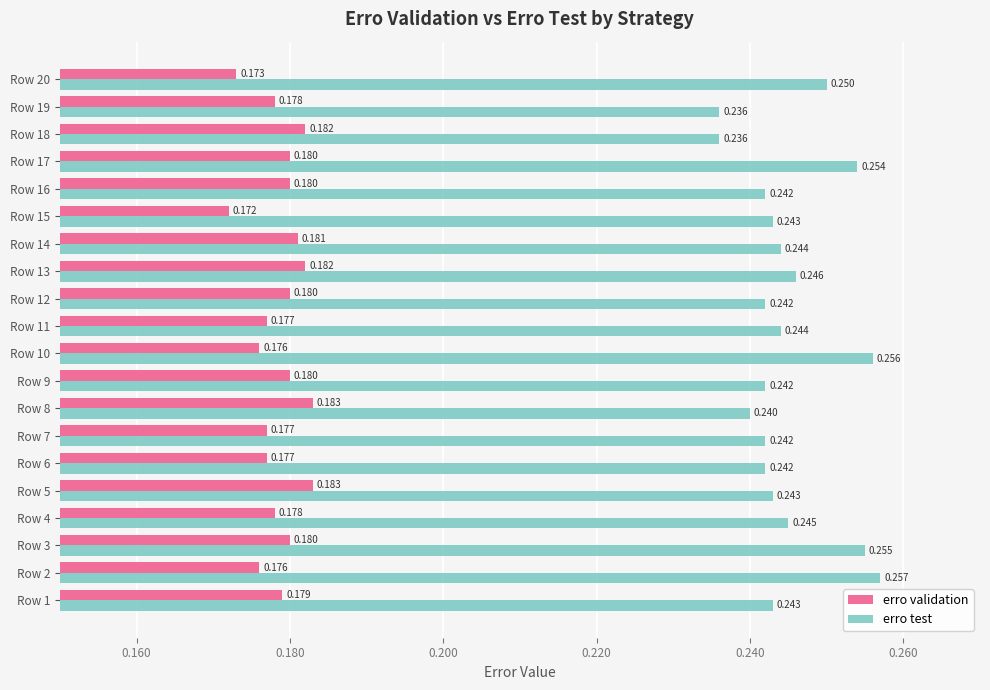

Rank the series at Row 3 from lowest to highest value.

erro validation, erro test